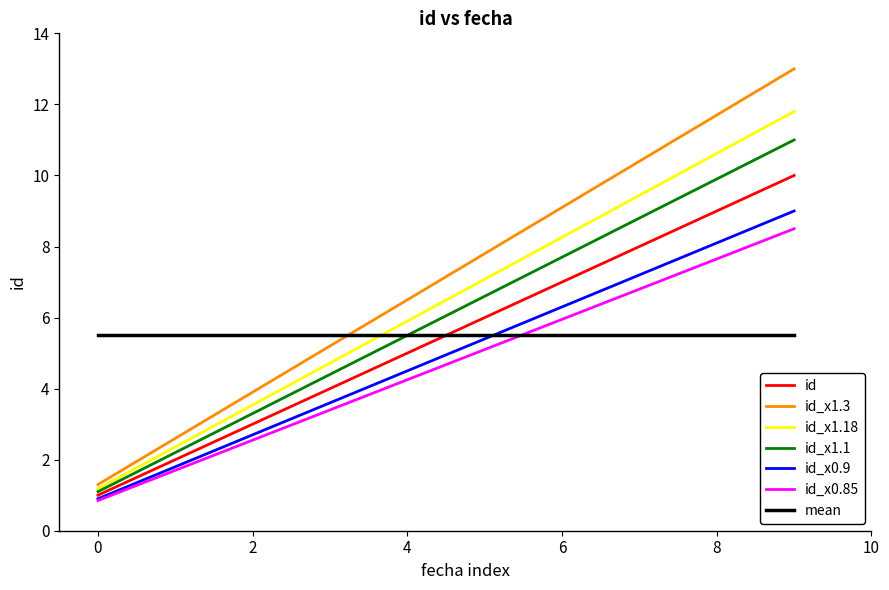

True or false: id_x1.18 and id_x0.9 cross at least once.

False